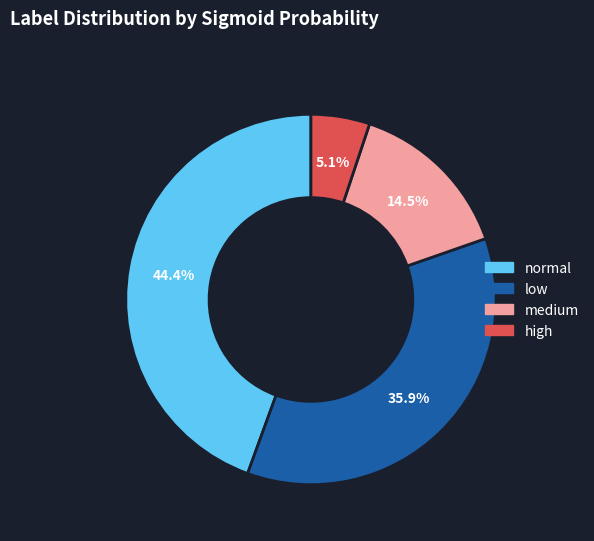

What percentage is the high slice, to the nearest percent?

5%